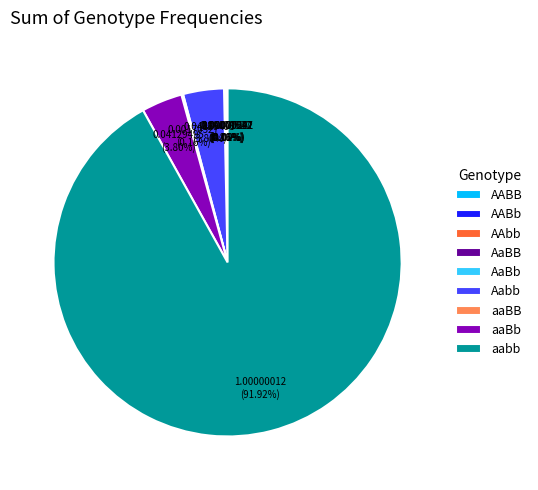

The aabb slice represents 85% of the pie. True or false?

False